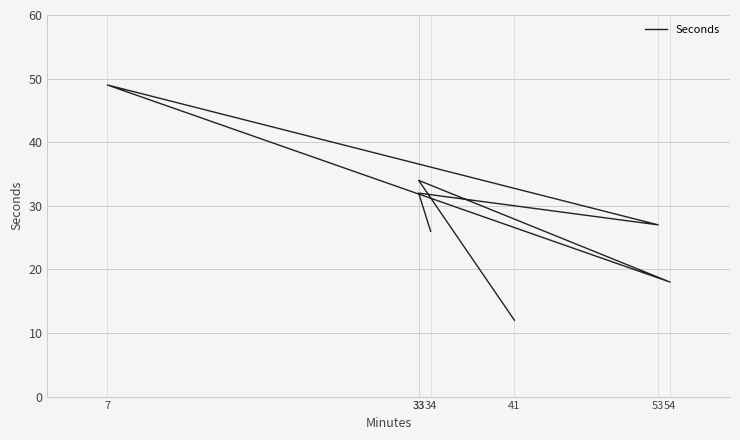

Reading left to right, transcribe all the data shown in this chart.

34=26	33=32	53=27	7=49	54=18	33=34	41=12